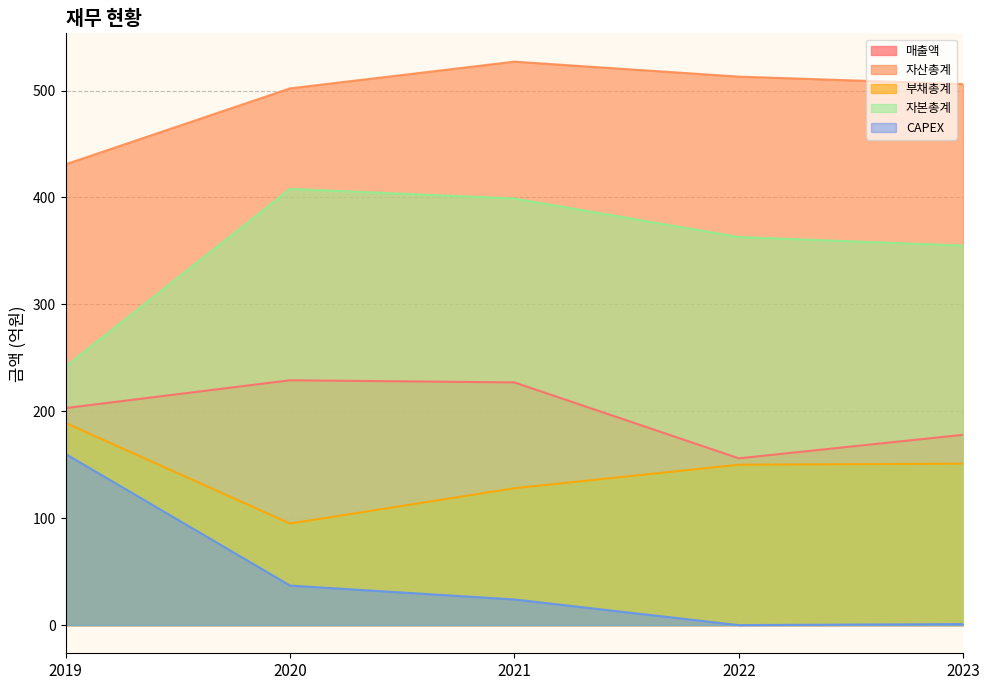

True or false: 부채총계 and 자산총계 cross at least once.

False